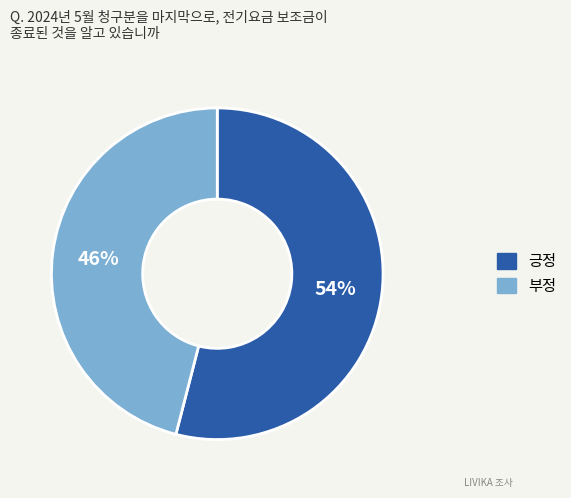

Do 부정 and 긍정 together represent more than half of the pie?

Yes